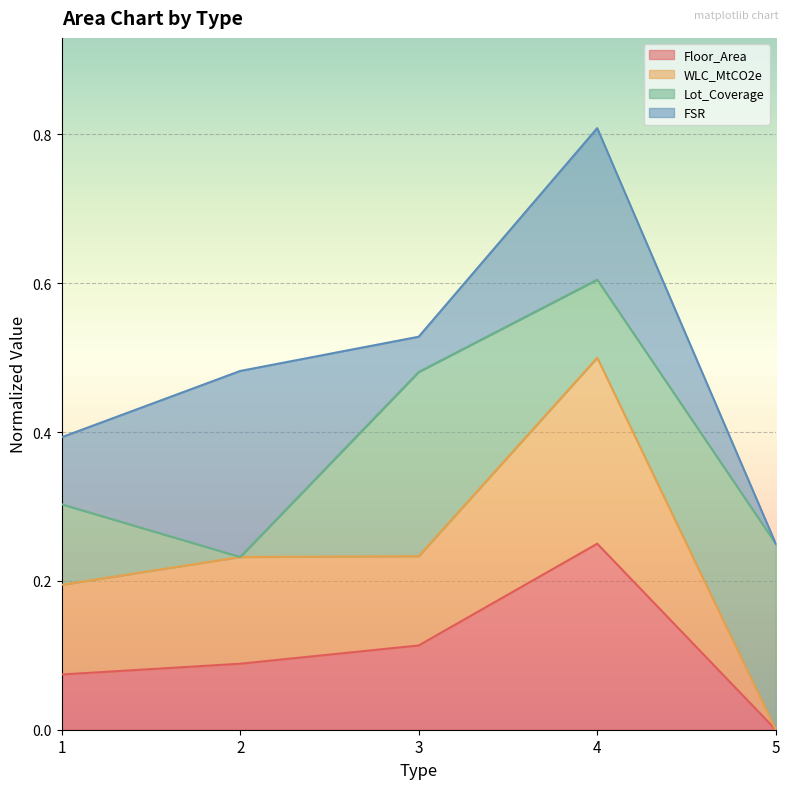

What are all the series names shown in the legend?

Floor_Area, WLC_MtCO2e, Lot_Coverage, FSR